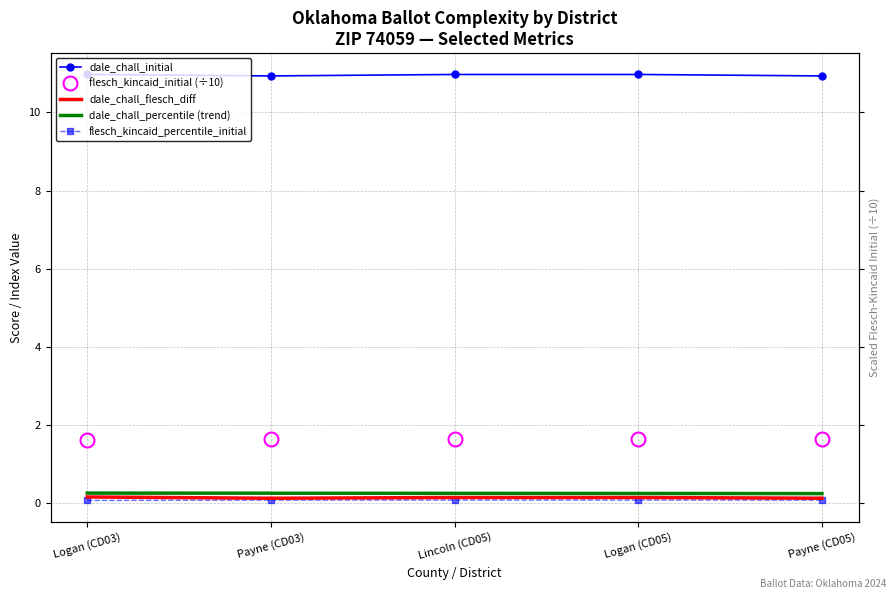

Reading left to right, list all the values displayed in this chart.

dale_chall_initial: 11.0	10.9	11.0	11.0	10.9
flesch_kincaid_initial (÷10): 1.6	1.6	1.6	1.6	1.6
dale_chall_flesch_diff: 0.2	0.1	0.1	0.1	0.1
dale_chall_percentile (trend): 0.3	0.3	0.2	0.2	0.2
flesch_kincaid_percentile_initial: 0.1	0.1	0.1	0.1	0.1